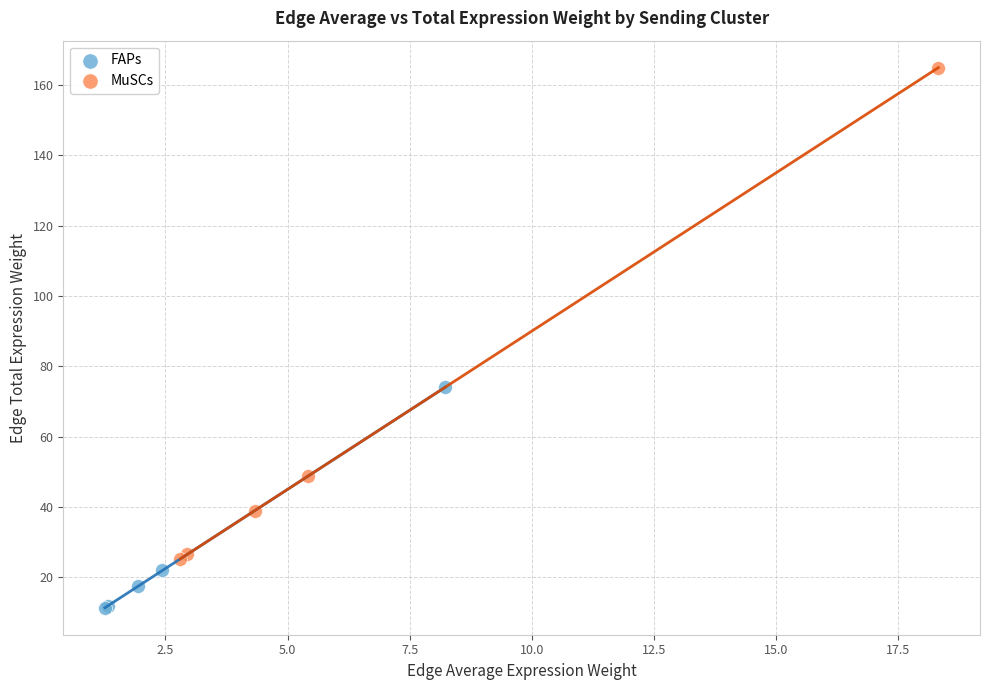

Which series contains the highest Y value?

MuSCs